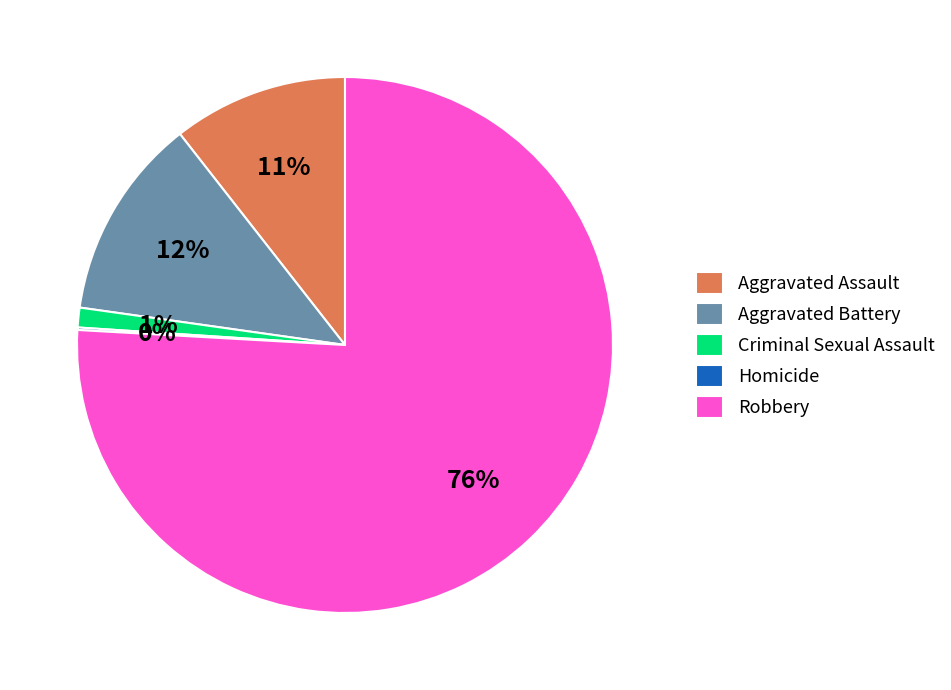

Between Aggravated Battery and Robbery, which is larger?

Robbery